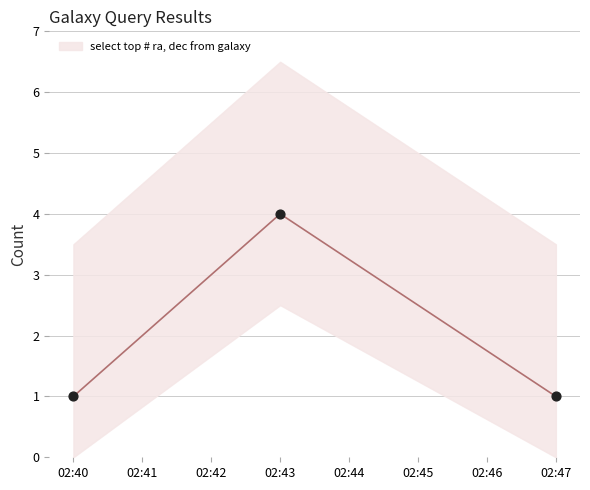

Which has a higher value, 02:47 or 02:40?

02:47